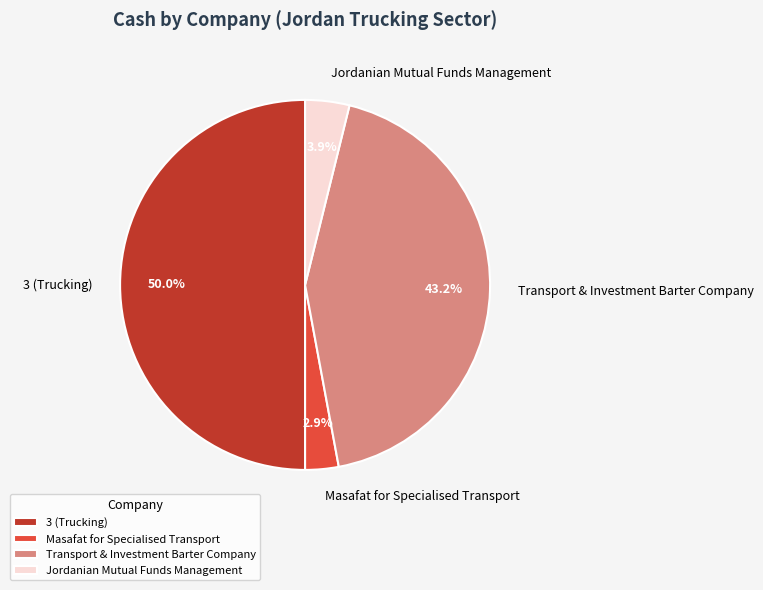

Which slice is the largest?

3 (Trucking)